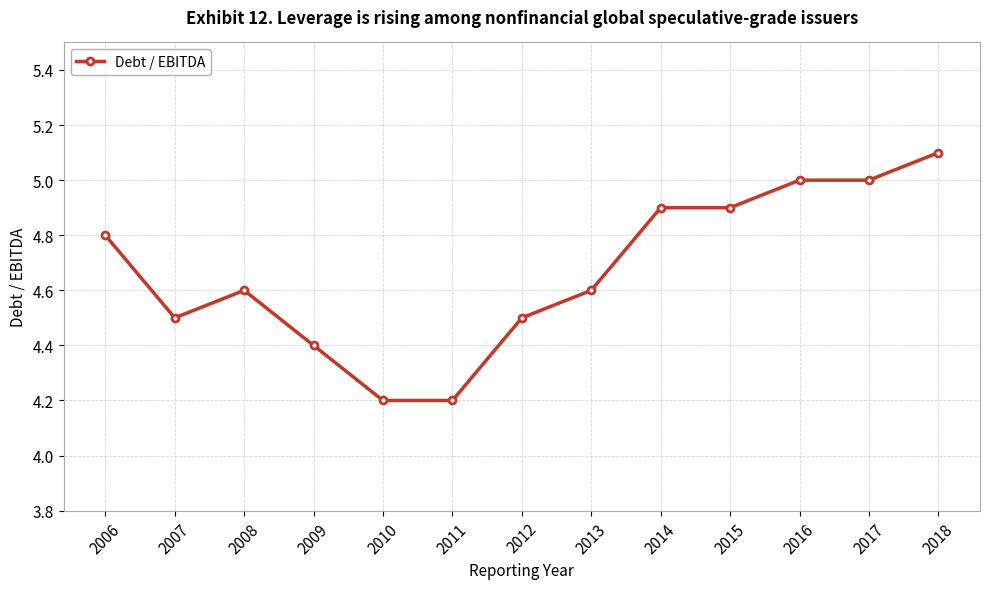

What is the value of the 8th point from the left?

4.6